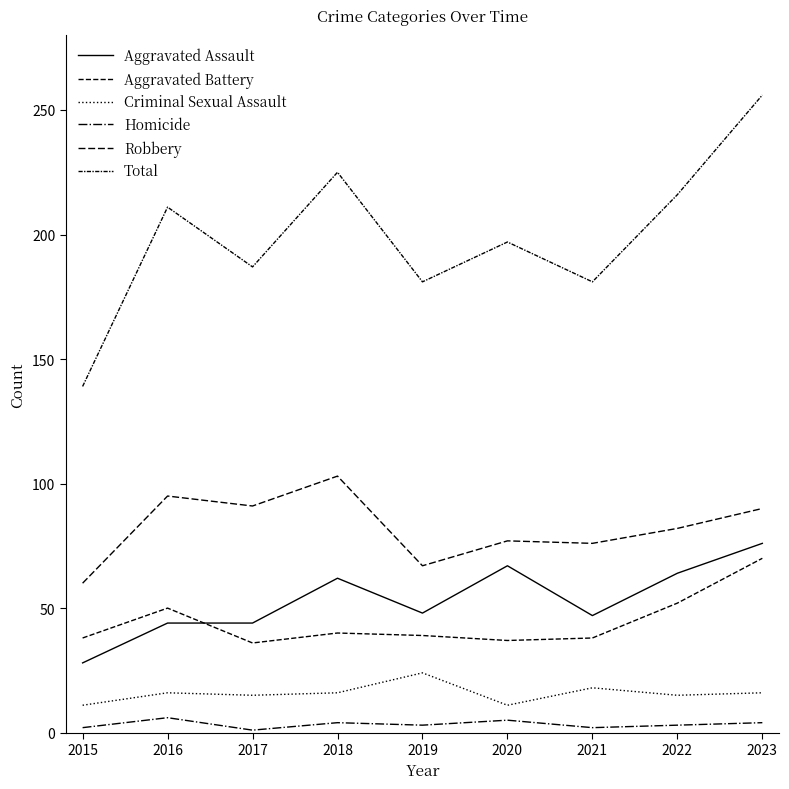

Does the chart have visible grid lines?

No